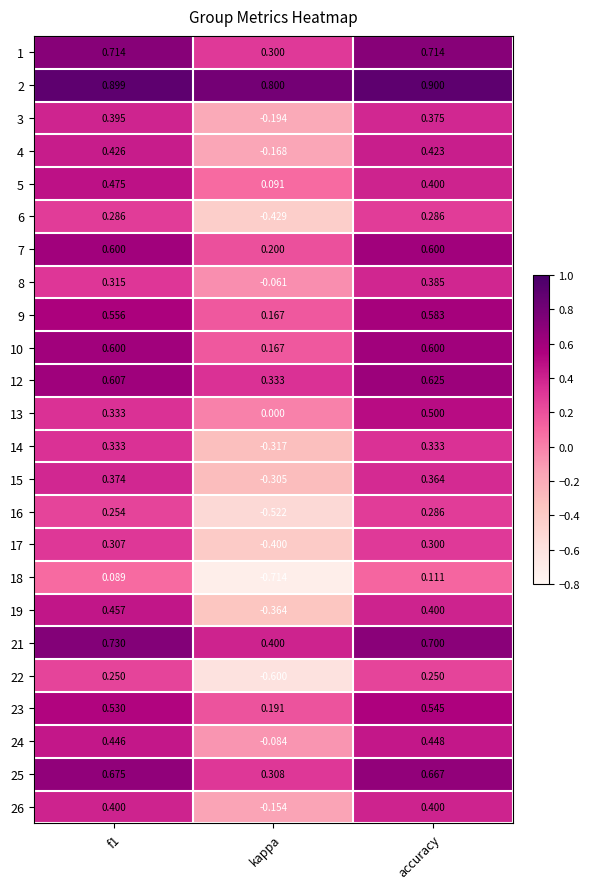

At which label is 2 closest to 0?

kappa